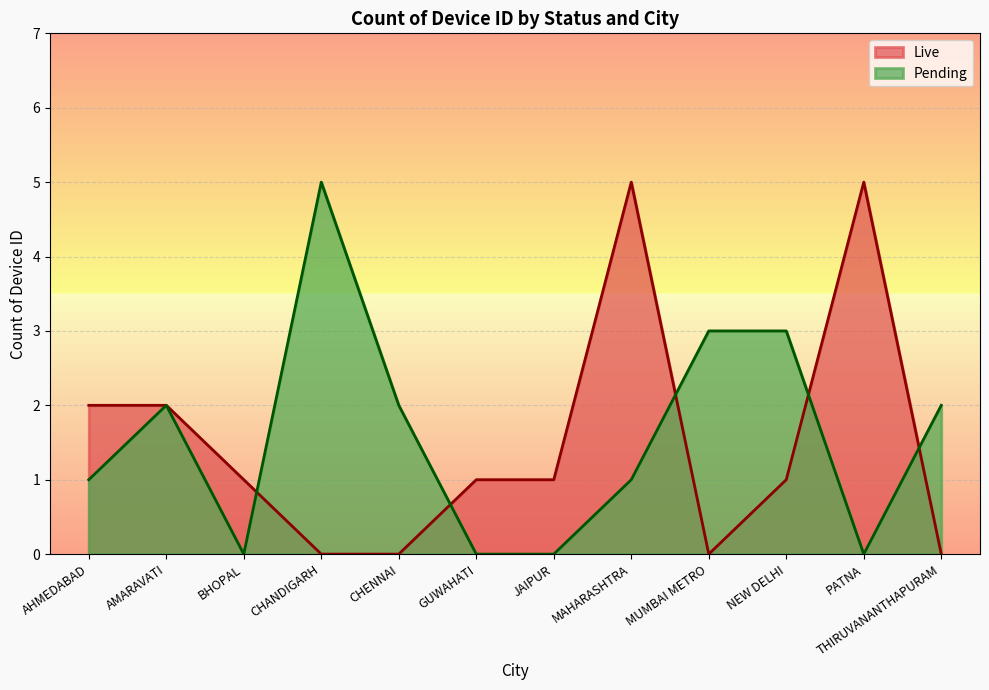

True or false: Live has more than 0 points higher than both neighbors.

True